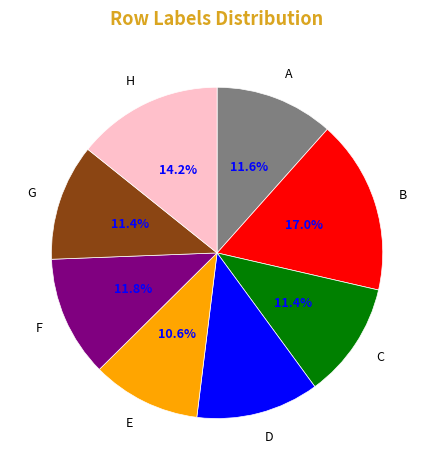

How many segments does this pie chart have?

8